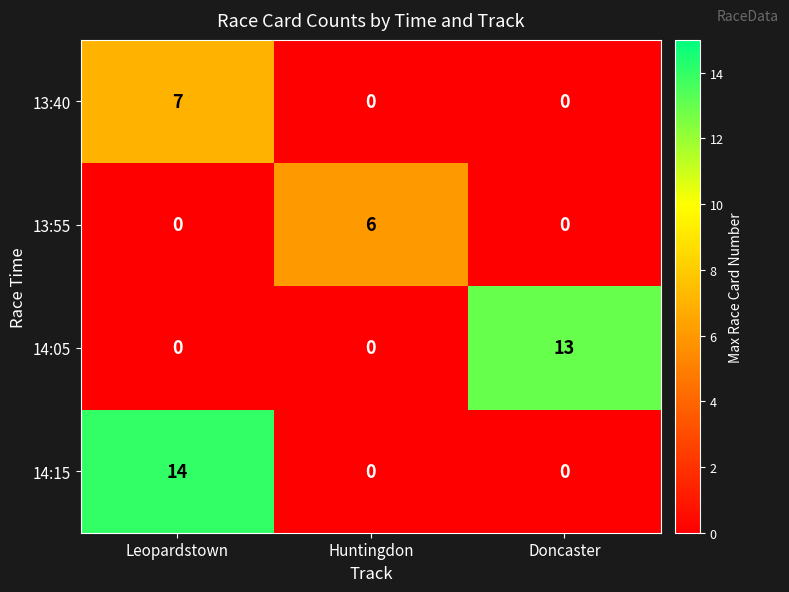

What is the average value of the 14:15 series?

5